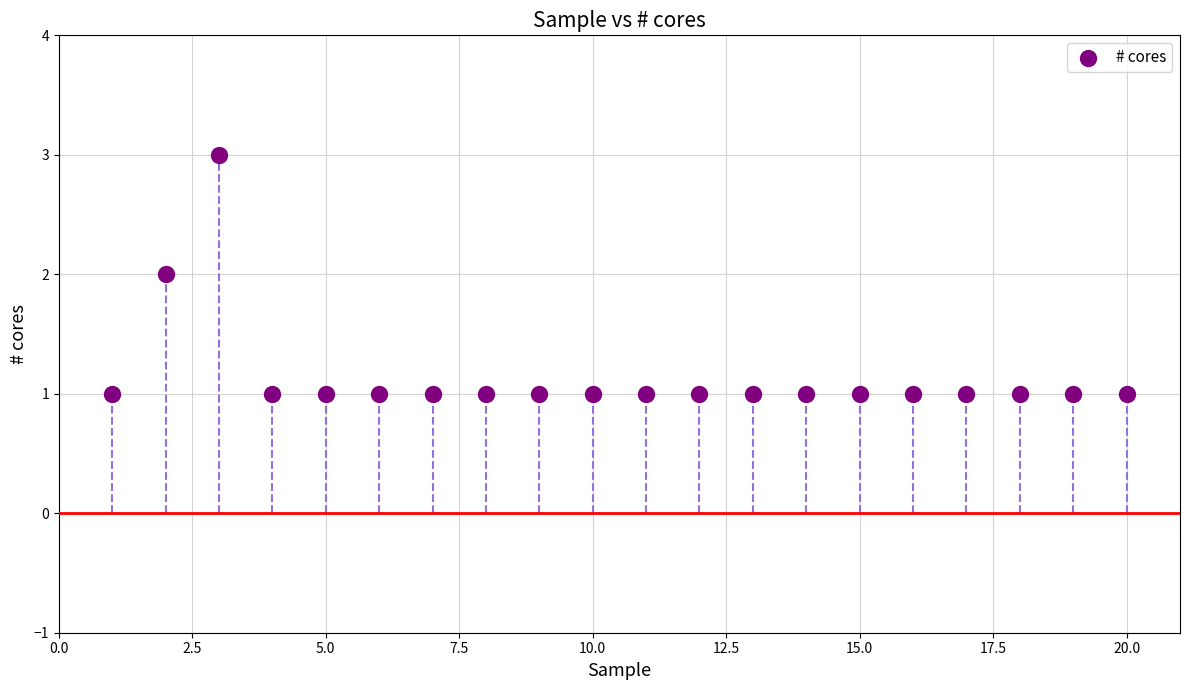

List the coordinates of all points as (Y, X) pairs, reading left to right.

(1, 1)  (2, 2)  (3, 3)  (1, 4)  (1, 5)  (1, 6)  (1, 7)  (1, 8)  (1, 9)  (1, 10)  (1, 11)  (1, 12)  (1, 13)  (1, 14)  (1, 15)  (1, 16)  (1, 17)  (1, 18)  (1, 19)  (1, 20)